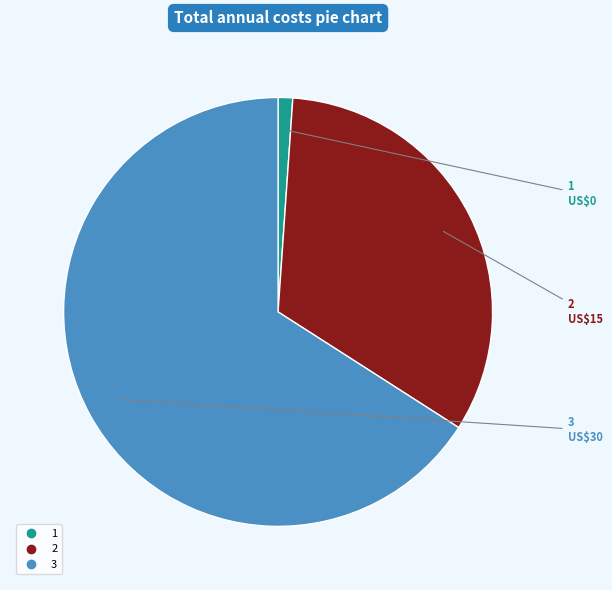

How many segments does this pie chart have?

3